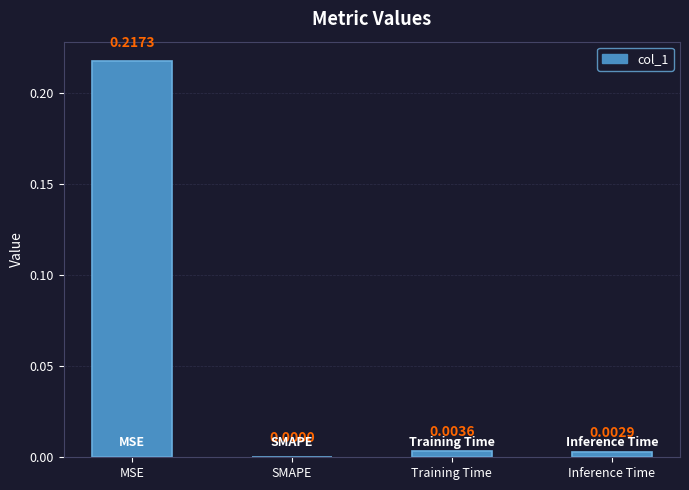

Which has a higher value, SMAPE or Inference Time?

Inference Time